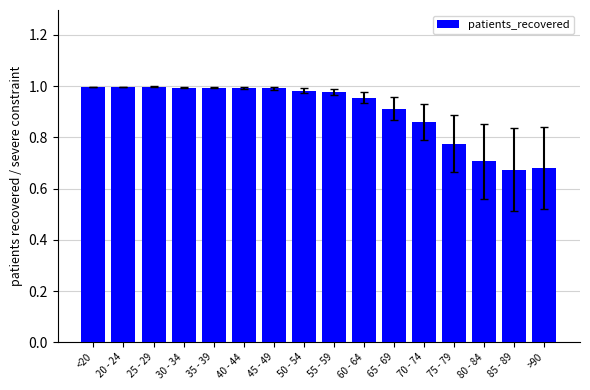

Are the bars horizontal?

No